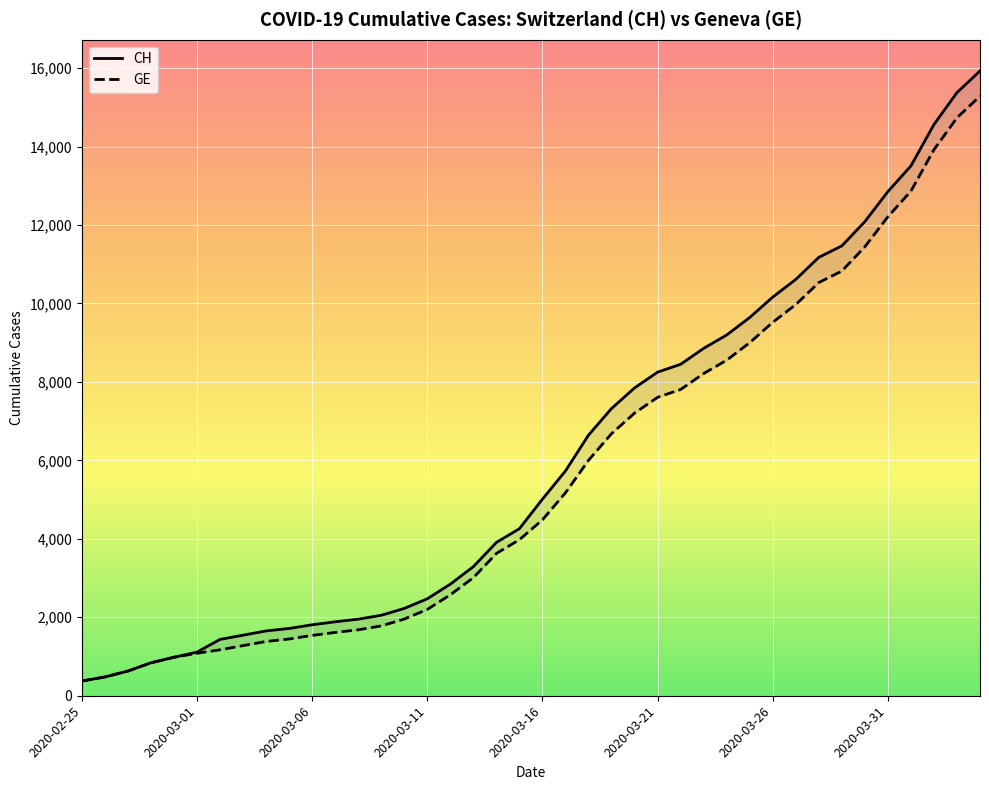

How many data points in GE are less than 4485?

20